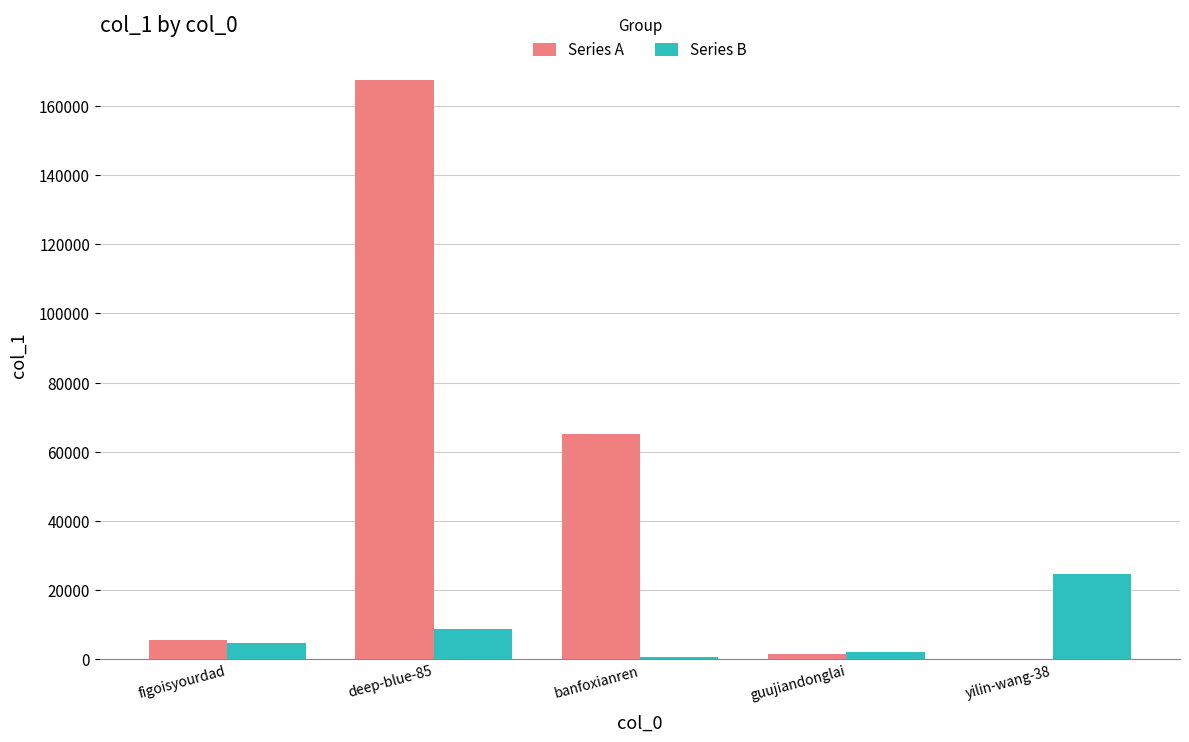

At which label is Series A closest to 83871?

banfoxianren